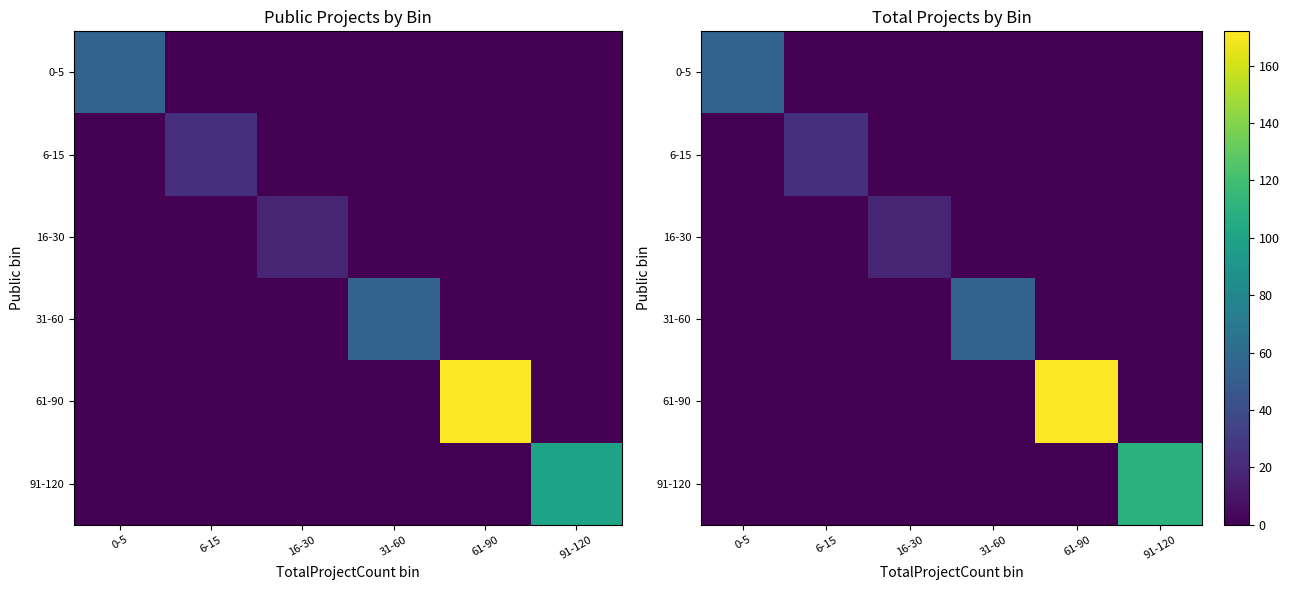

What is the greatest value displayed?

172